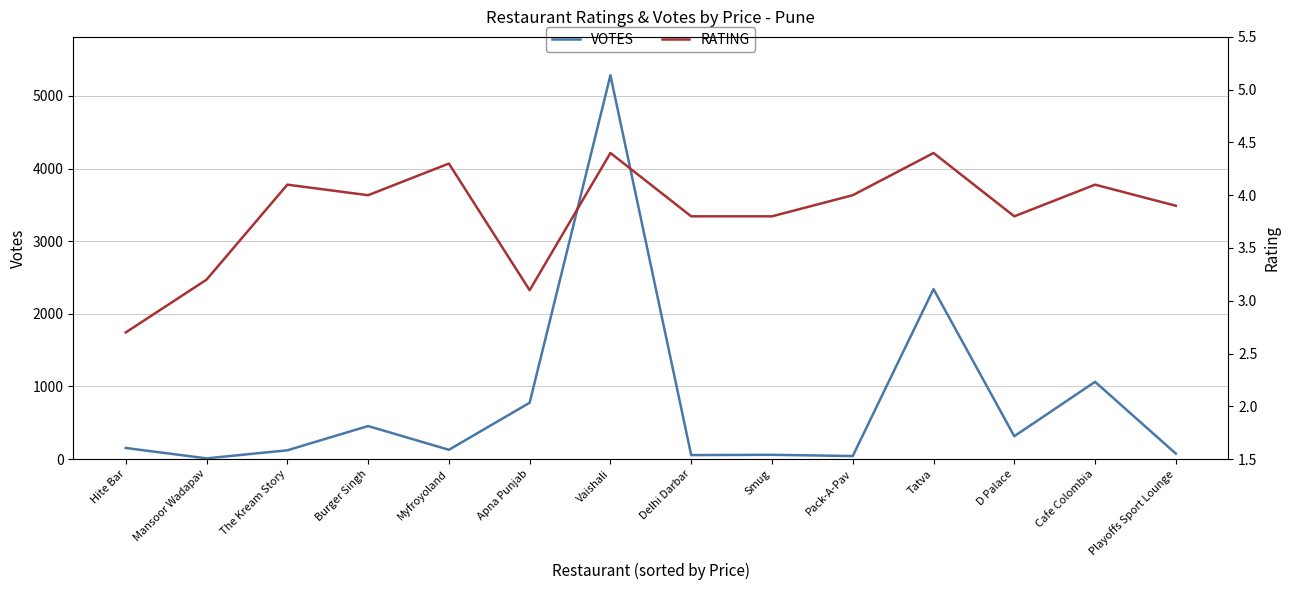

Is it true that RATING equals 3.8 at D Palace?

True